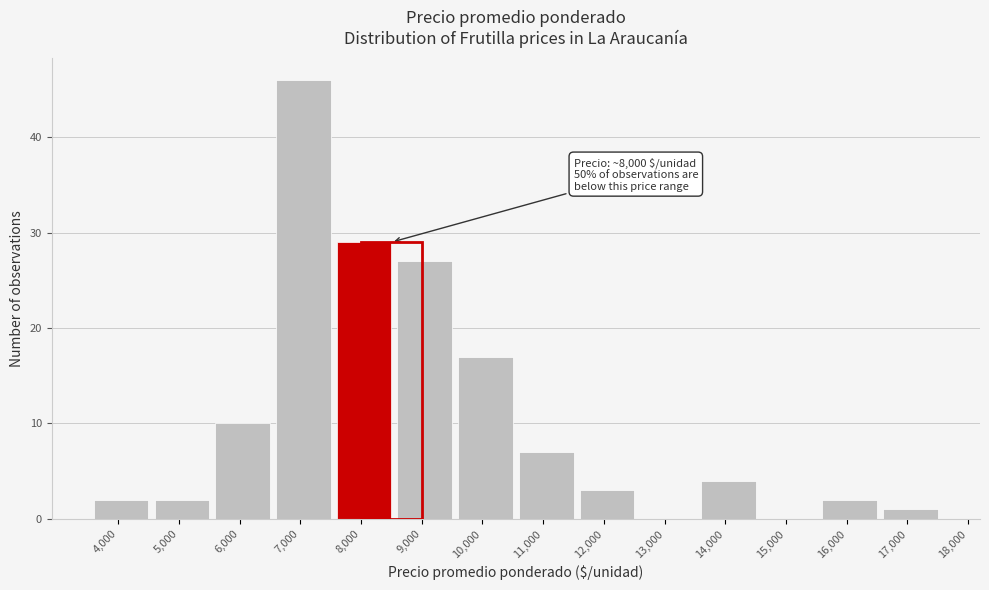

Reading right to left, what are all the values shown in this chart?

17,000=1	16,000=2	15,000=0	14,000=4	13,000=0	12,000=3	11,000=7	10,000=17	9,000=27	8,000=29	7,000=46	6,000=10	5,000=2	4,000=2